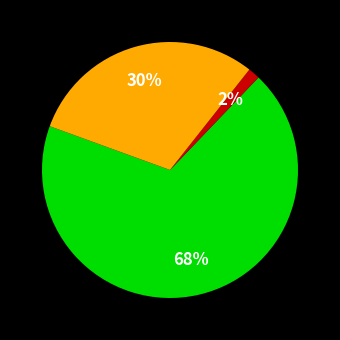

Does any single category account for the majority?

Yes